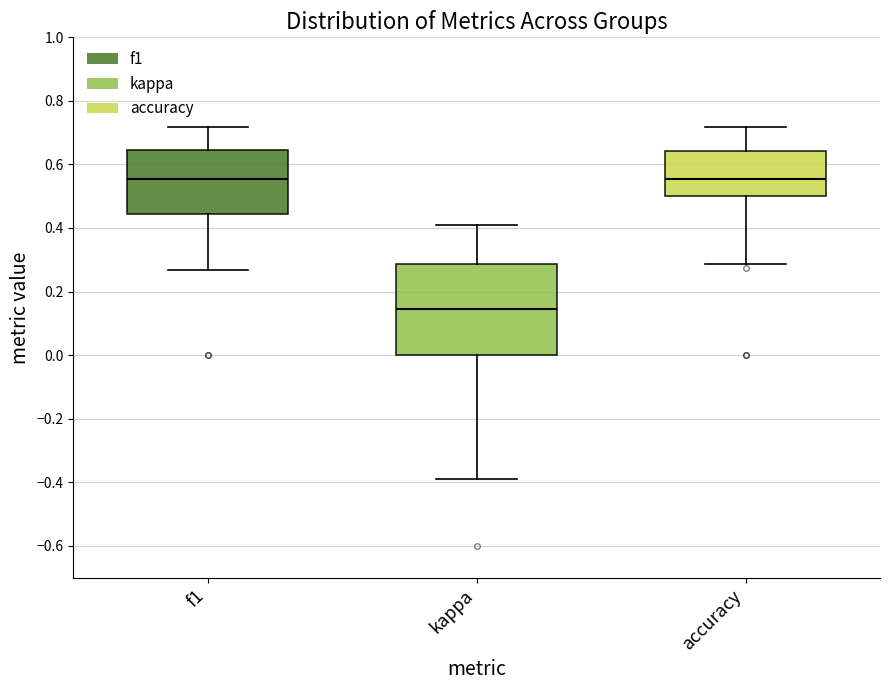

Where is the upper edge of the box for kappa on the y-axis? The values are not printed on the chart, so give them approximately, as read against the axis.

0.28